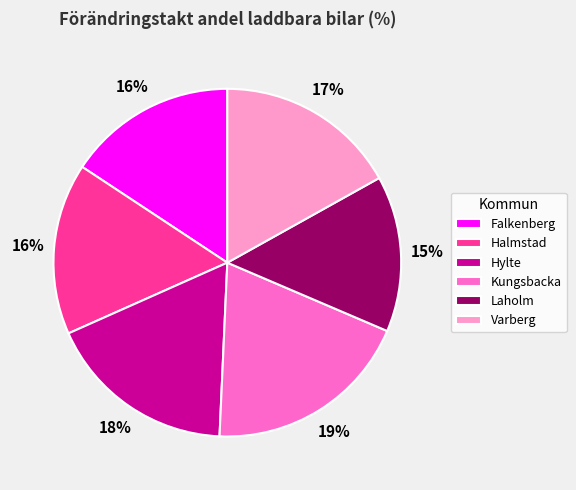

Do Halmstad and Falkenberg together represent more than half of the pie?

No